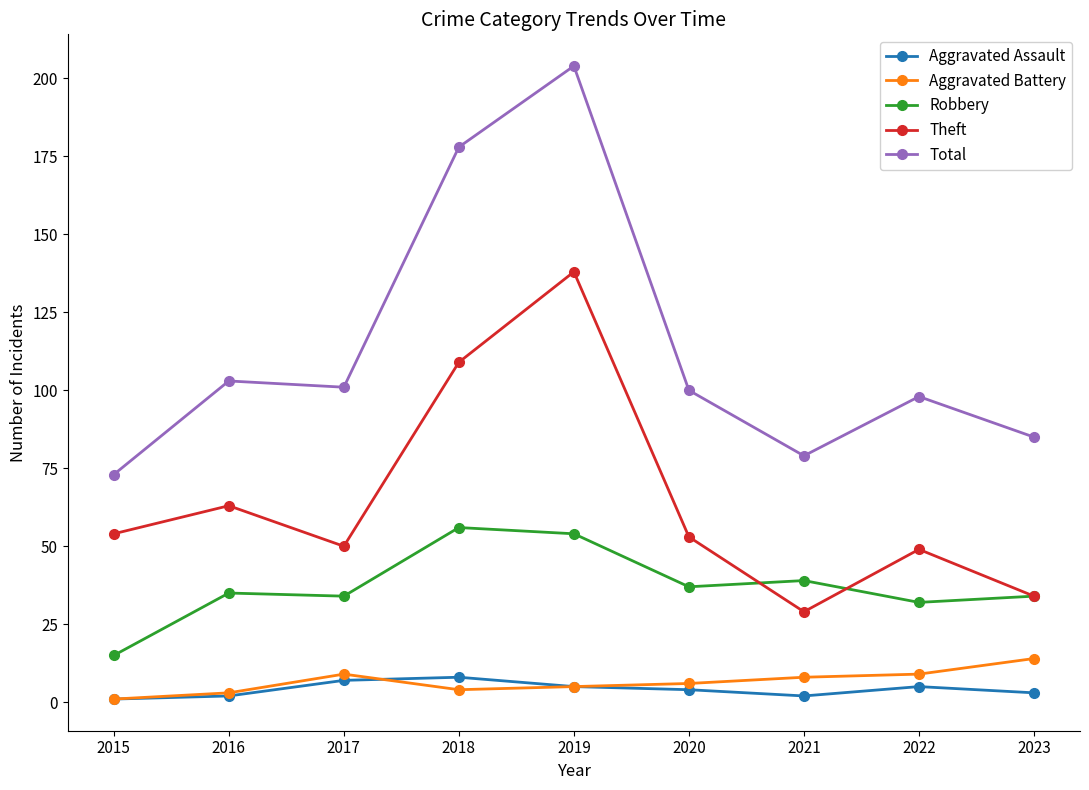

True or false: Aggravated Assault and Robbery intersect in this chart.

False